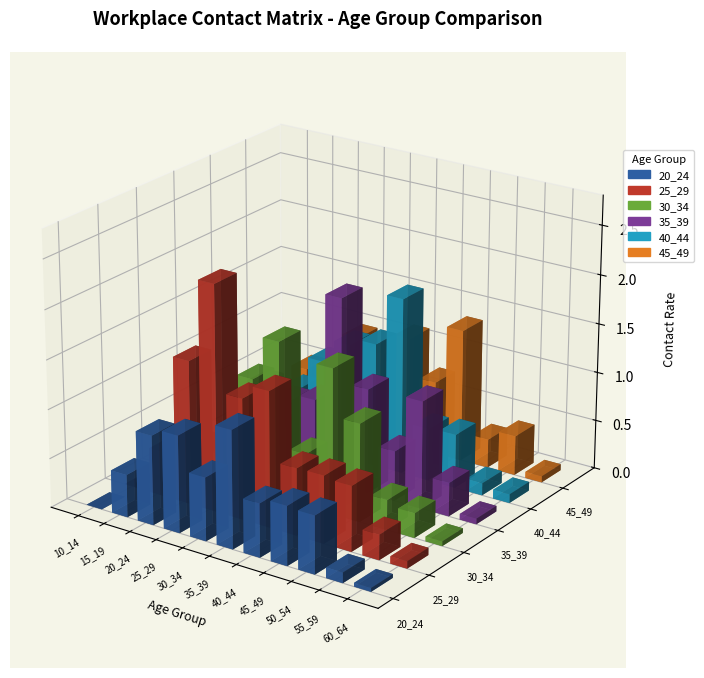

Read the 40_44 value at 30_34.

1.2